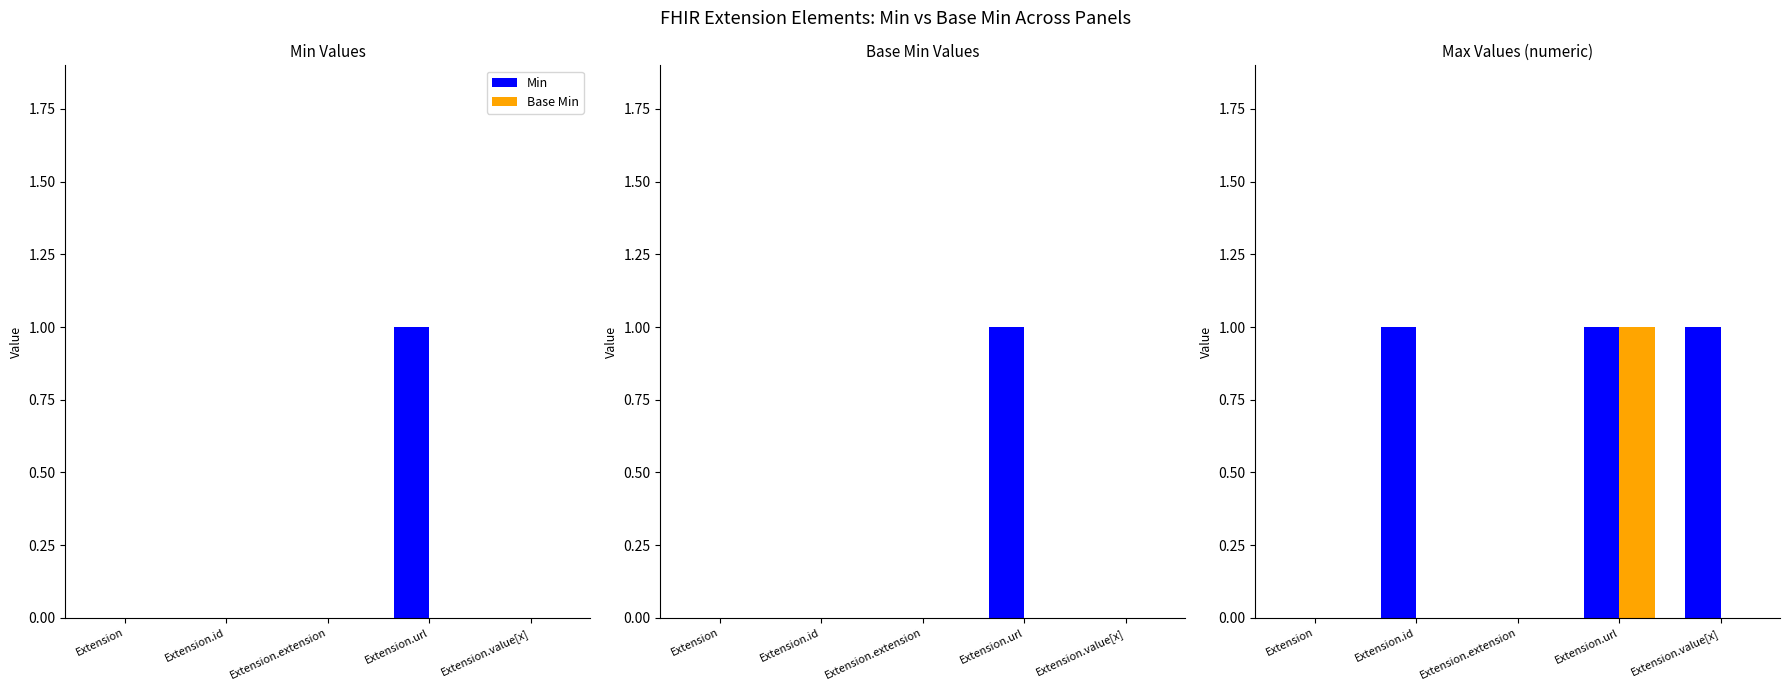

Does the chart contain stacked bars?

No